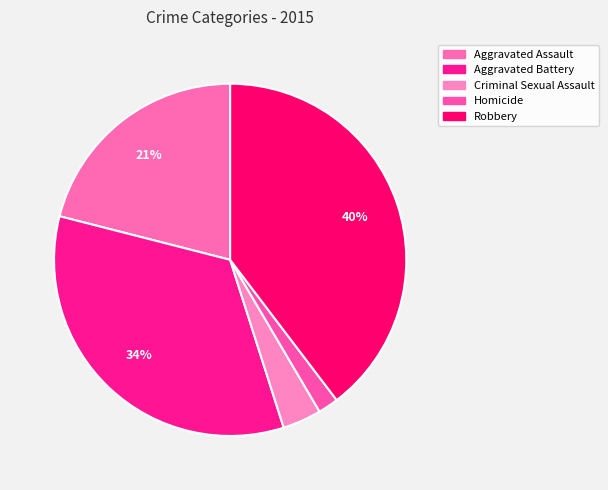

How many segments does this pie chart have?

5